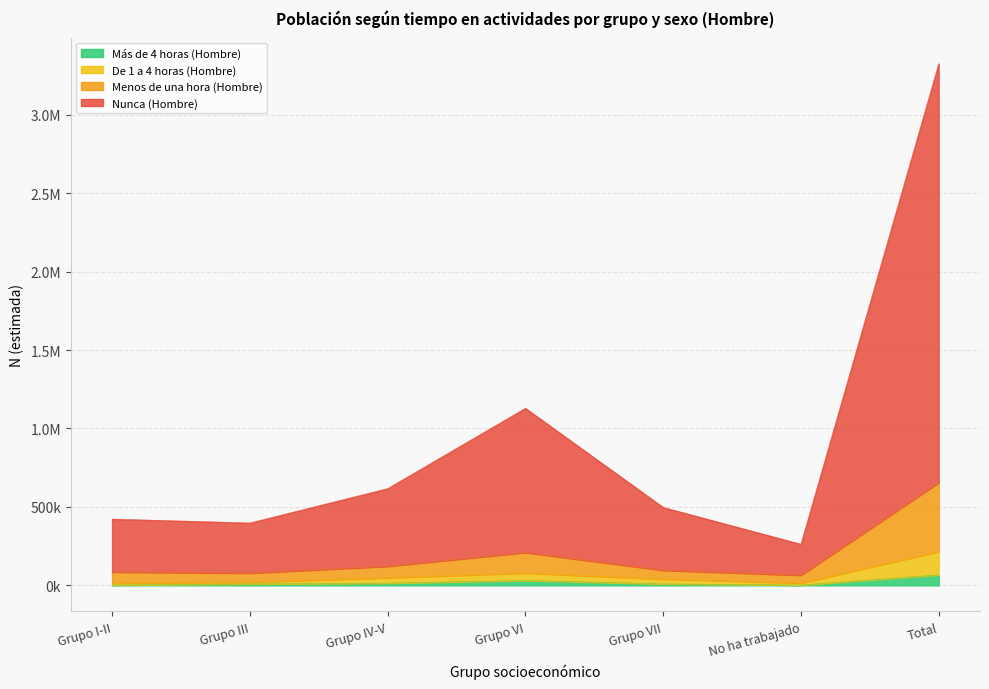

What is the difference between the De 1 a 4 horas (Hombre) values at Grupo IV-V and Total?

167122